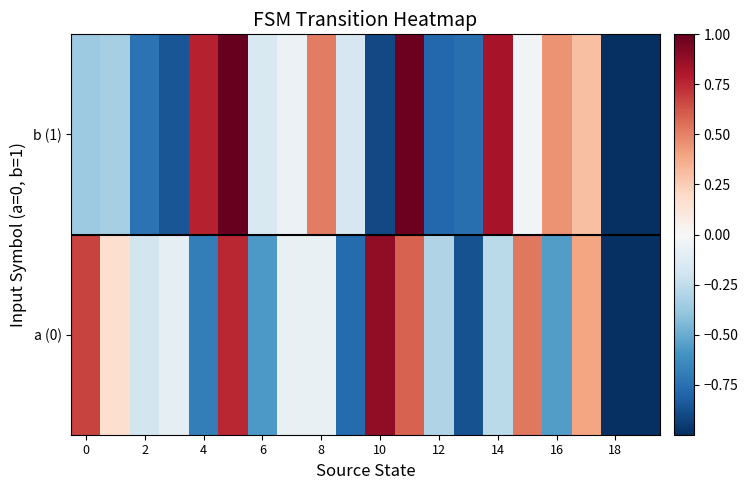

Count the number of data series in this chart.

2